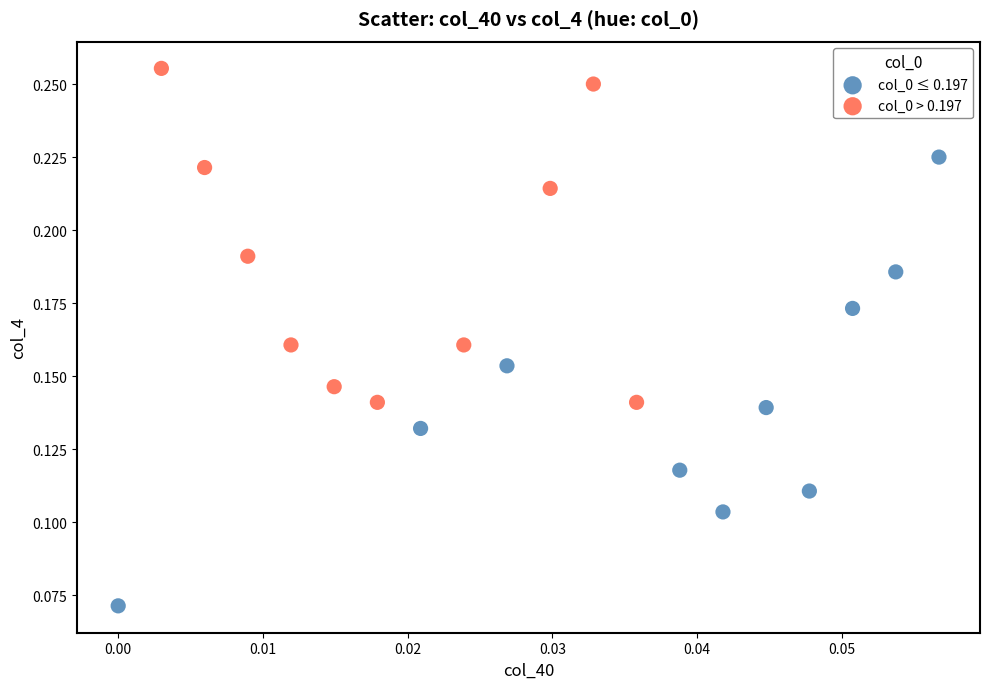

What are all the series names shown in the legend?

col_0 ≤ 0.197, col_0 > 0.197